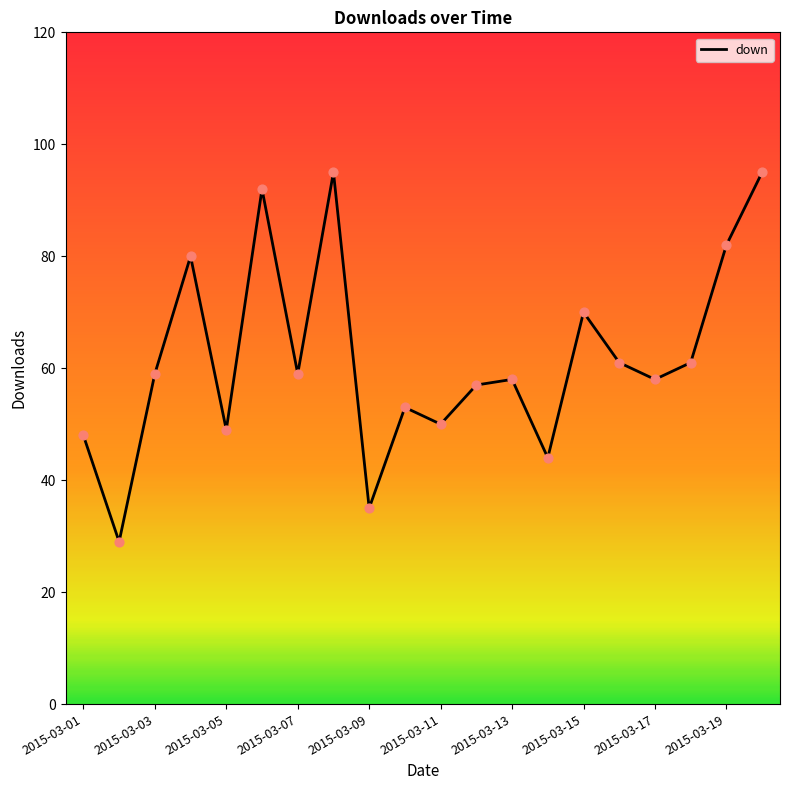

What is the difference between the maximum and minimum values?

66